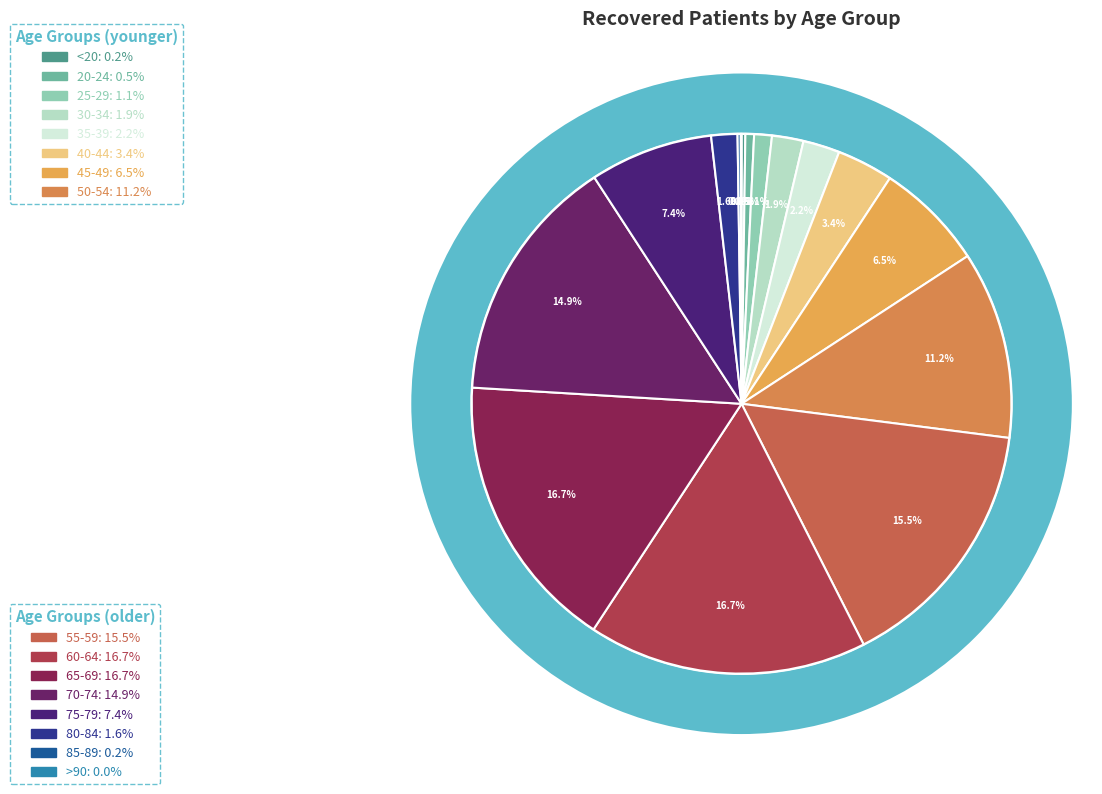

How many slices are in this pie chart?

16